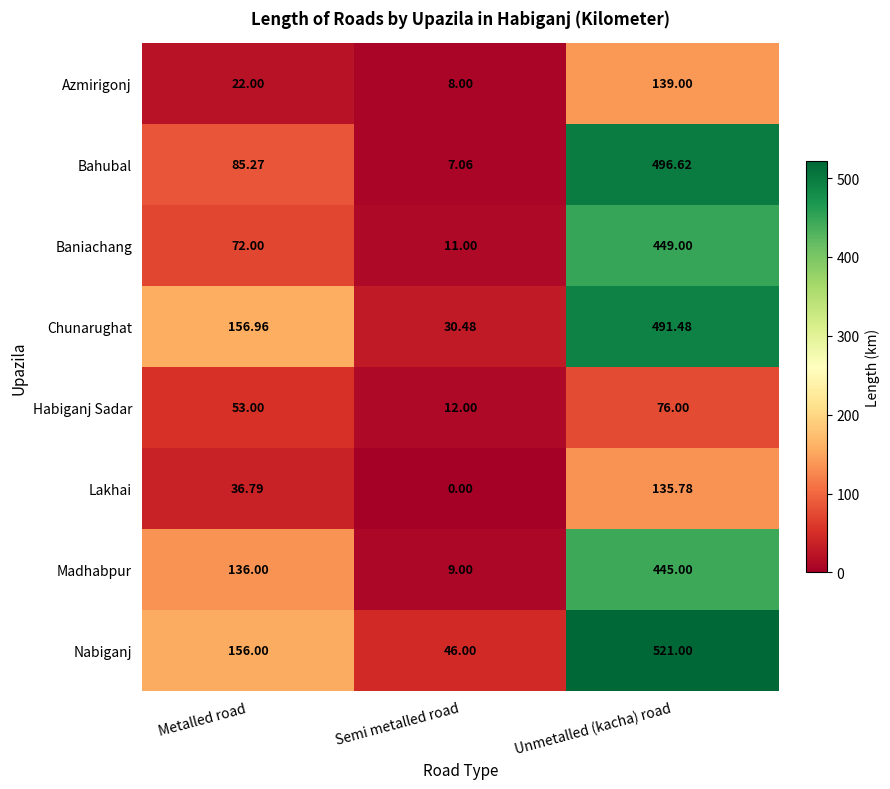

Which series has the largest total across all categories?

Nabiganj